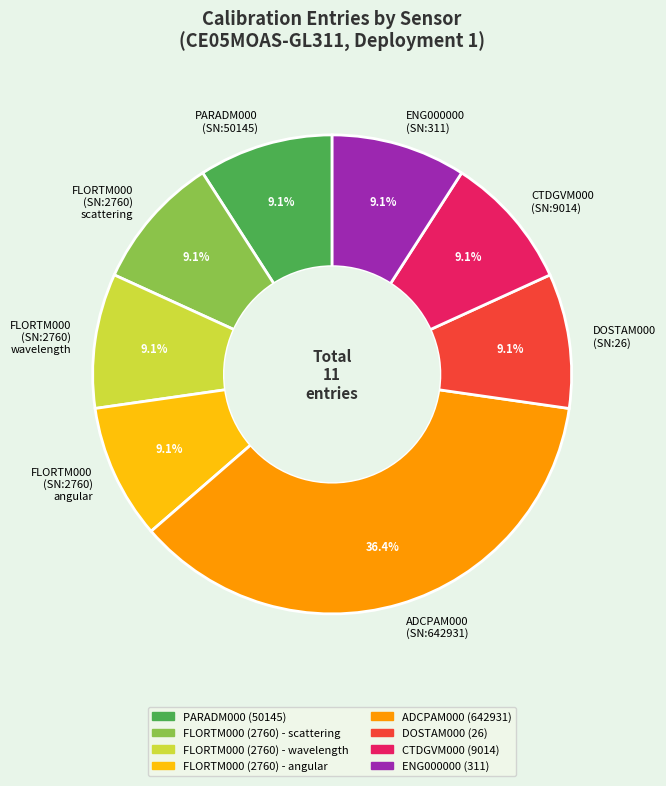

Which slice is the largest?

ADCPAM000 (SN:642931)